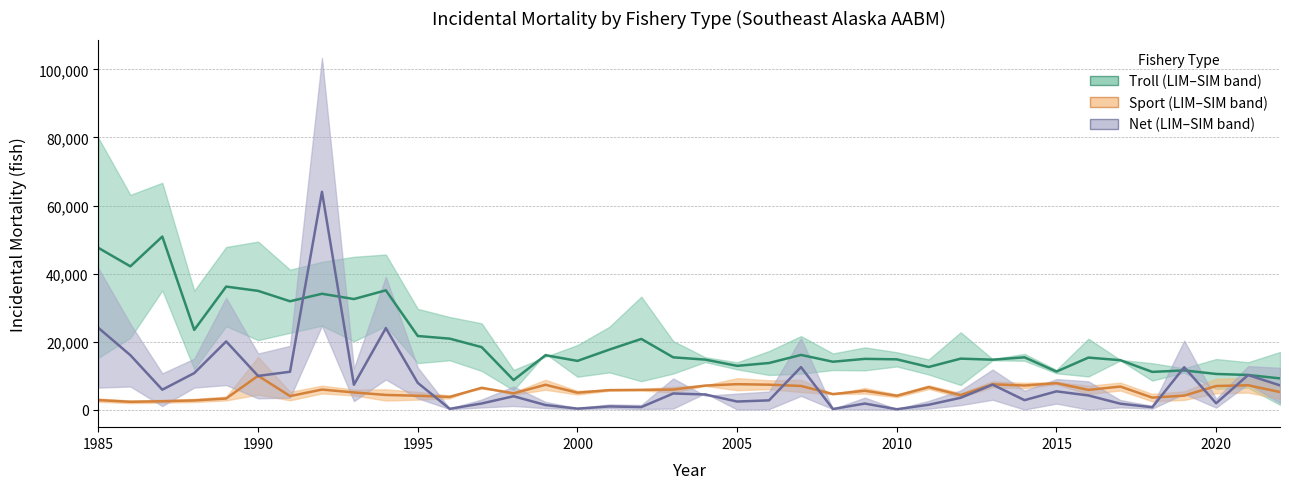

Reading right to left, what are all the values shown in this chart?

Troll_LIM: 2022=1505	2021=6520	2020=6173	2019=10983	2018=8613	2017=14538	2016=9825	2015=10761	2014=14441	2013=14569	2012=7315	2011=10400	2010=12763	2009=11620	2008=11711	2007=10628	2006=10256	2005=11915	2004=14061	2003=10678	2002=8440	2001=11020	2000=9746	1999=16517	1998=5791	1997=11452	1996=14576	1995=13745	1994=24611	1993=20148	1992=24737	1991=22633	1990=20490	1989=24573	1988=11997	1987=35097	1986=21169	1985=15319
Troll_SIM: 2022=17005	2021=14001	2020=14941	2019=12228	2018=13714	2017=14681	2016=20897	2015=11747	2014=16445	2013=14930	2012=22797	2011=14809	2010=16942	2009=18361	2008=16582	2007=21673	2006=17291	2005=13961	2004=15482	2003=20196	2002=33248	2001=24406	2000=19040	1999=15618	1998=11728	1997=25423	1996=27280	1995=29666	1994=45623	1993=44953	1992=43468	1991=41165	1990=49423	1989=47841	1988=34995	1987=66688	1986=63137	1985=79828
Sport_LIM: 2022=3212	2021=5099	2020=4878	2019=2938	2018=2537	2017=5706	2016=4649	2015=7538	2014=6376	2013=6662	2012=3703	2011=6144	2010=3754	2009=4817	2008=4608	2007=5245	2006=6106	2005=5793	2004=7060	2003=5147	2002=5690	2001=5633	2000=4525	1999=5924	1998=4479	1997=6768	1996=3404	1995=3020	1994=2747	1993=4277	1992=4832	1991=2831	1990=4494	1989=2799	1988=2325	1987=2120	1986=1990	1985=2407
Sport_SIM: 2022=7295	2021=9380	2020=9158	2019=5449	2018=4706	2017=8018	2016=7111	2015=8192	2014=7950	2013=8381	2012=4948	2011=7231	2010=4558	2009=6434	2008=4686	2007=8834	2006=8706	2005=9321	2004=7233	2003=6804	2002=6089	2001=5993	2000=5593	1999=8835	1998=5246	1997=6219	1996=4242	1995=5291	1994=6051	1993=5979	1992=7129	1991=5292	1990=15554	1989=3907	1988=3245	1987=2960	1986=2778	1985=3359
Net_LIM: 2022=2054	2021=7626	2020=676	2019=4732	2018=391	2017=754	2016=99	2015=1859	2014=105	2013=2987	2012=1414	2011=379	2010=142	2009=136	2008=246	2007=4126	2006=223	2005=143	2004=4901	2003=415	2002=249	2001=426	2000=222	1999=514	1998=1173	1997=729	1996=221	1995=3440	1994=8937	1993=2580	1992=24728	1991=3605	1990=3401	1989=7305	1988=6563	1987=1142	1986=6880	1985=6545
Net_SIM: 2022=12367	2021=12845	2020=3237	2019=20337	2018=1193	2017=2902	2016=8399	2015=9051	2014=5630	2013=11853	2012=5712	2011=2651	2010=261	2009=3595	2008=290	2007=21010	2006=5393	2005=4781	2004=4177	2003=9232	2002=1429	2001=1621	2000=536	1999=2357	1998=6860	1997=3049	1996=427	1995=12441	1994=39091	1993=12194	1992=103344	1991=18803	1990=16562	1989=32912	1988=15046	1987=10730	1986=25268	1985=41606